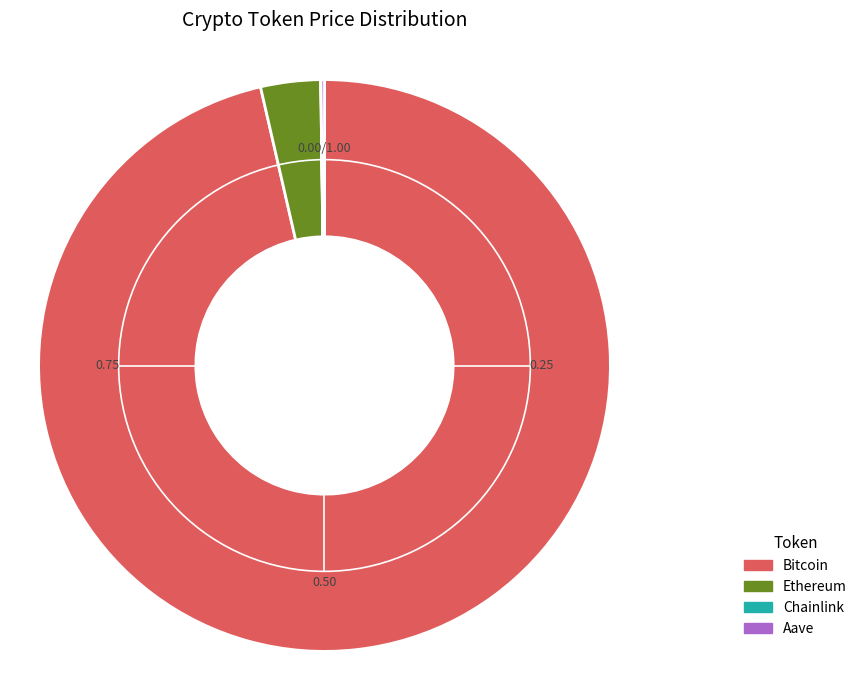

Which slice is the largest?

Bitcoin